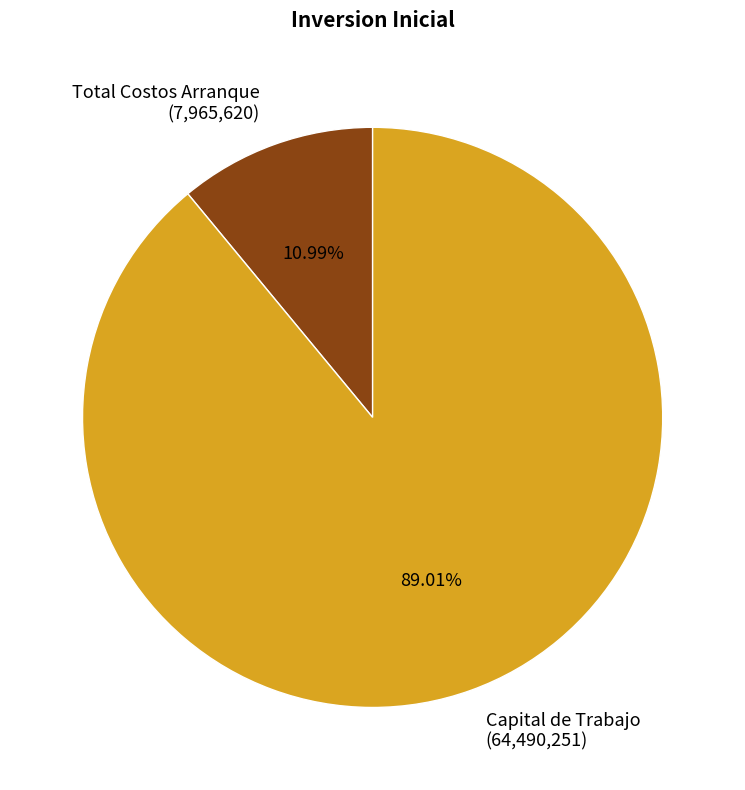

To the nearest percent, what portion does Capital de Trabajo represent?

89%